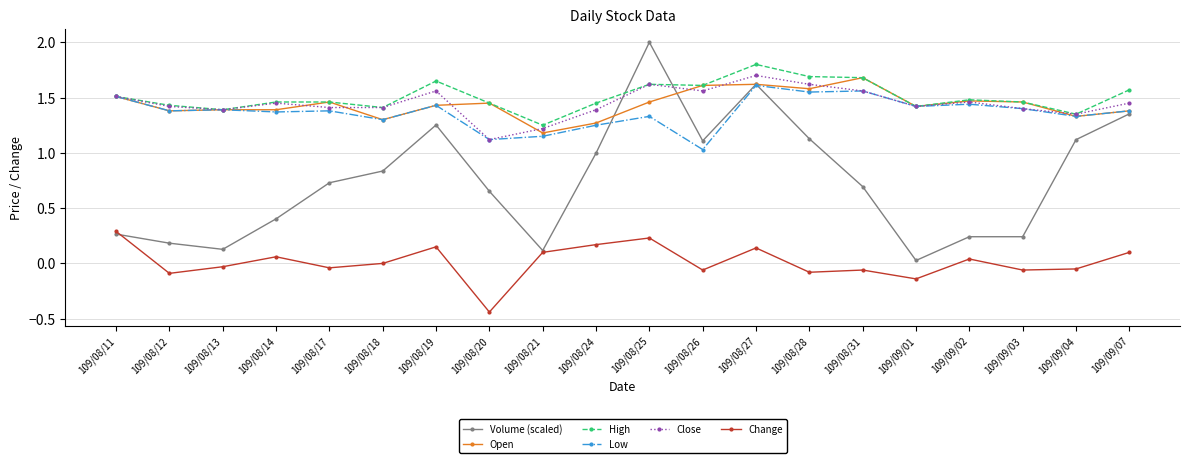

Which label corresponds to the largest value in the chart?

109/08/25